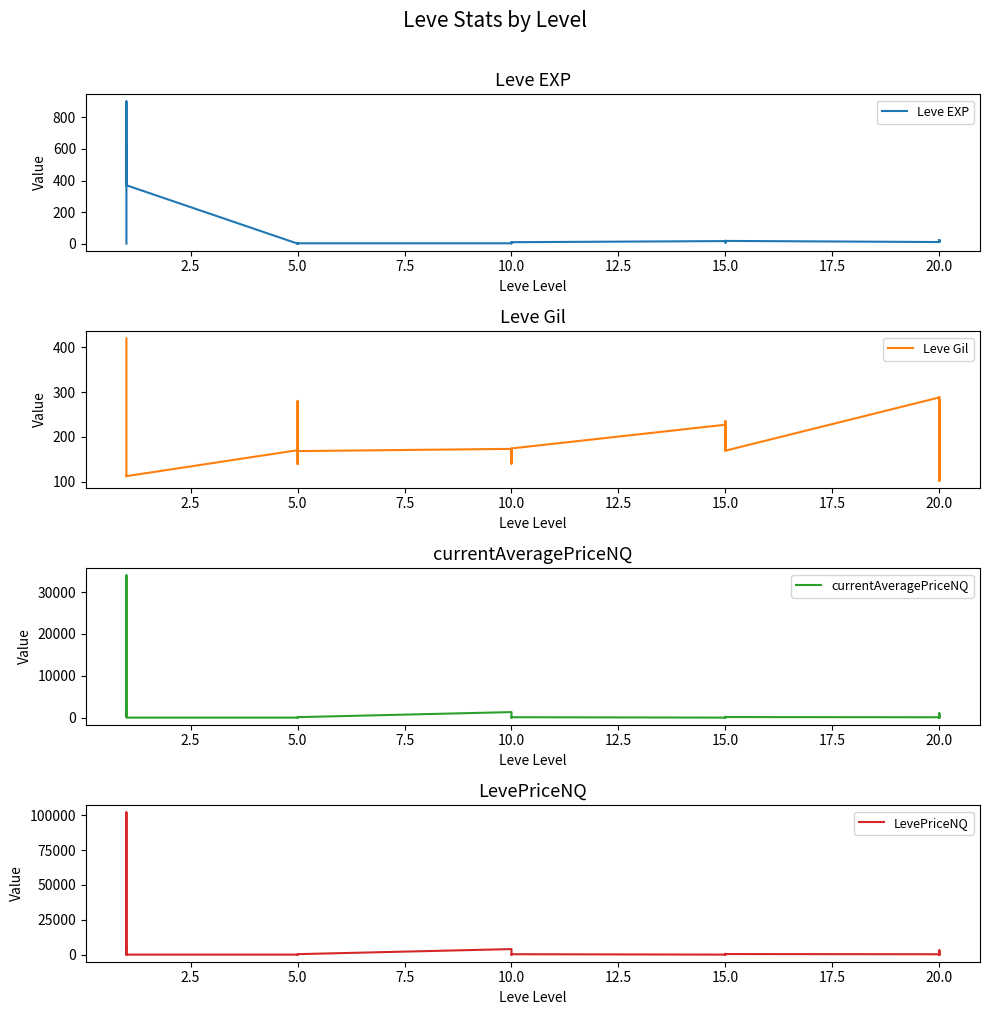

What is the label of the 26th point from the left?

20.0